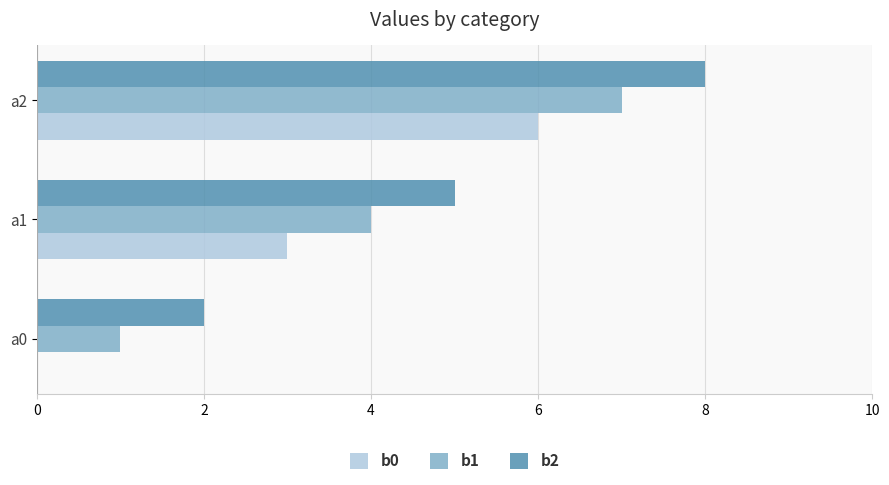

What is the greatest value displayed?

8